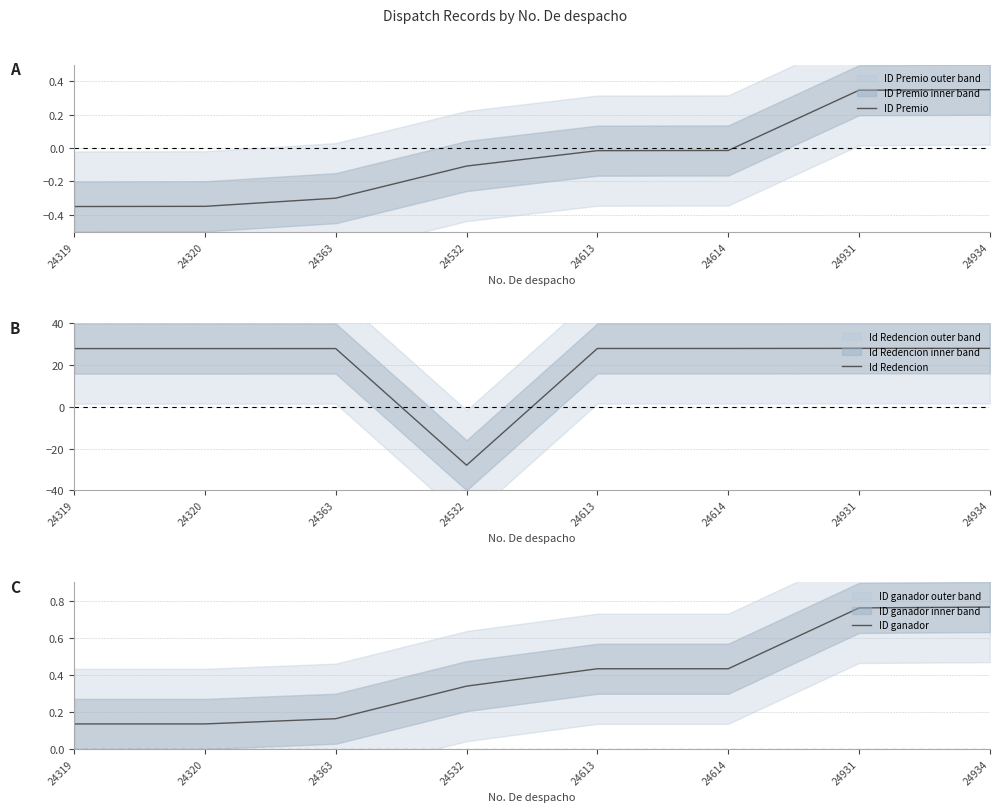

What is the average value of the ID Premio series?

-0.1